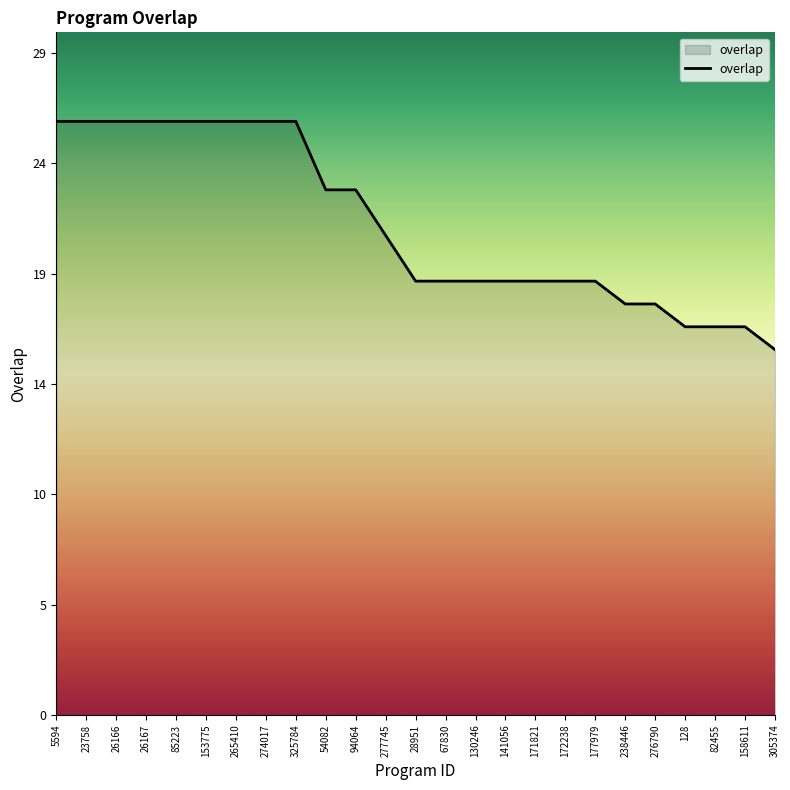

What is the difference between the maximum and minimum values?

10